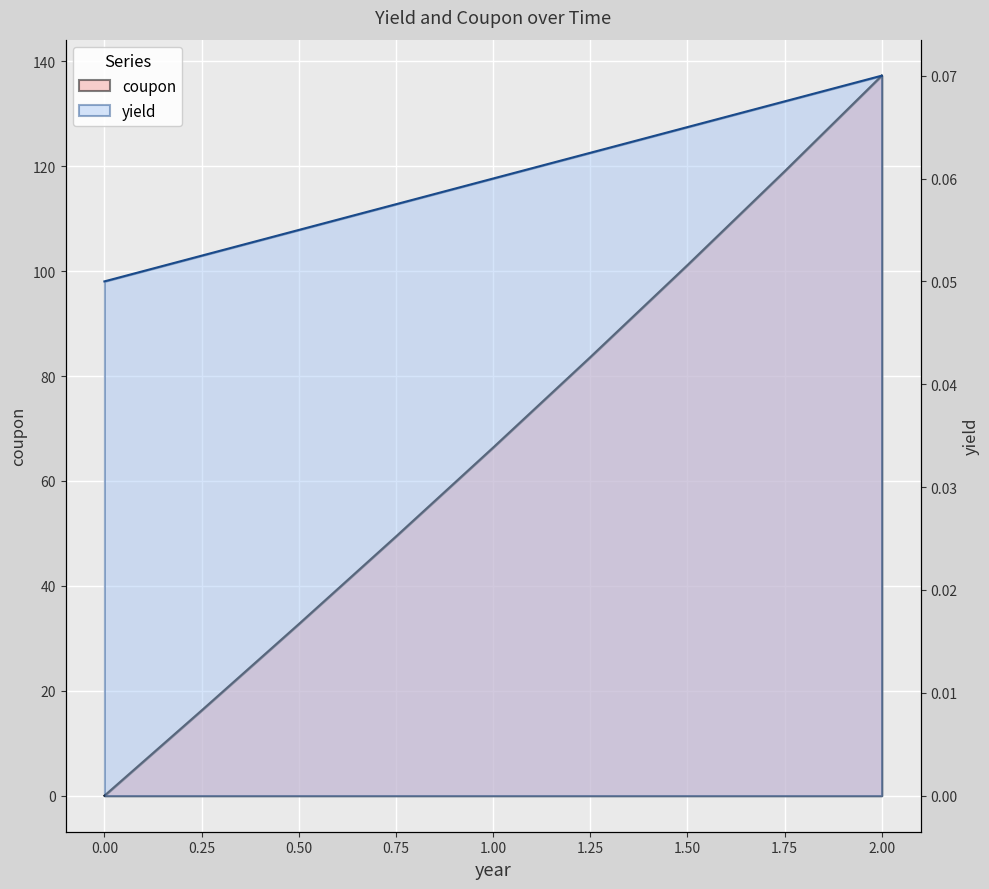

What is the label of the 3rd point from the left?

0.5